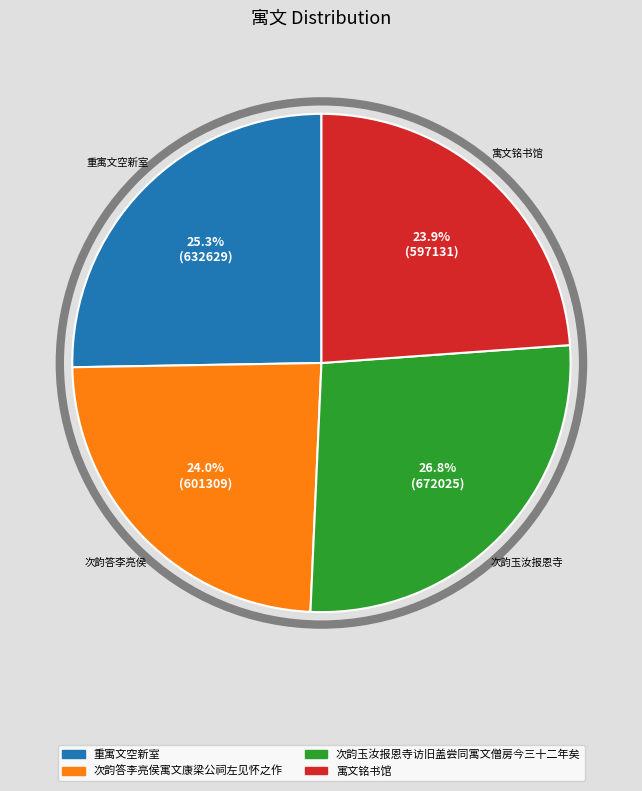

How many segments does this pie chart have?

4